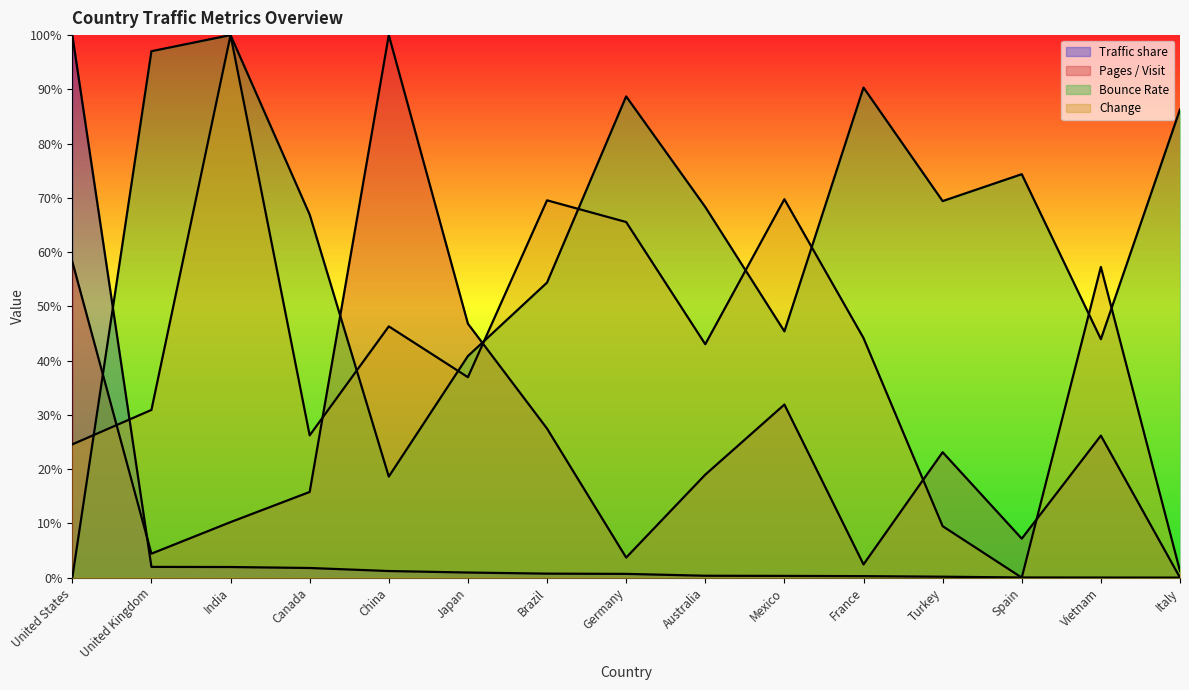

How many times do Traffic share and Pages / Visit cross each other?

1